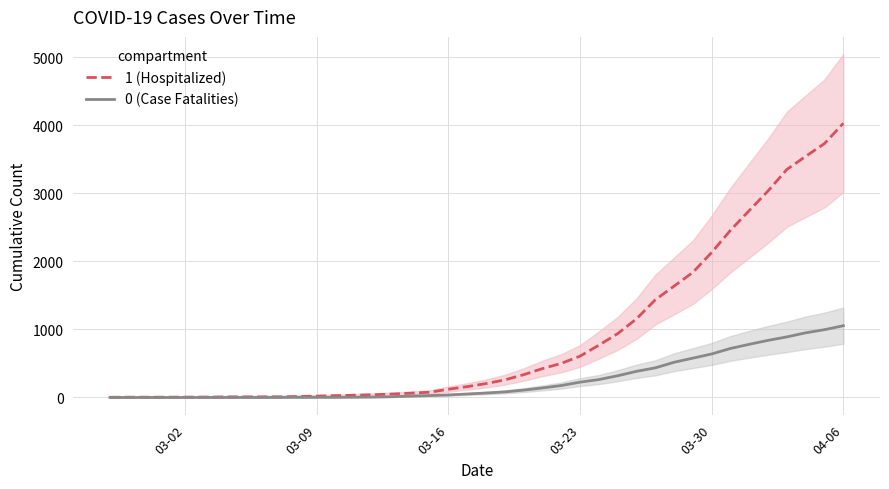

What is the average value of the 1 (Hospitalized) series?

895